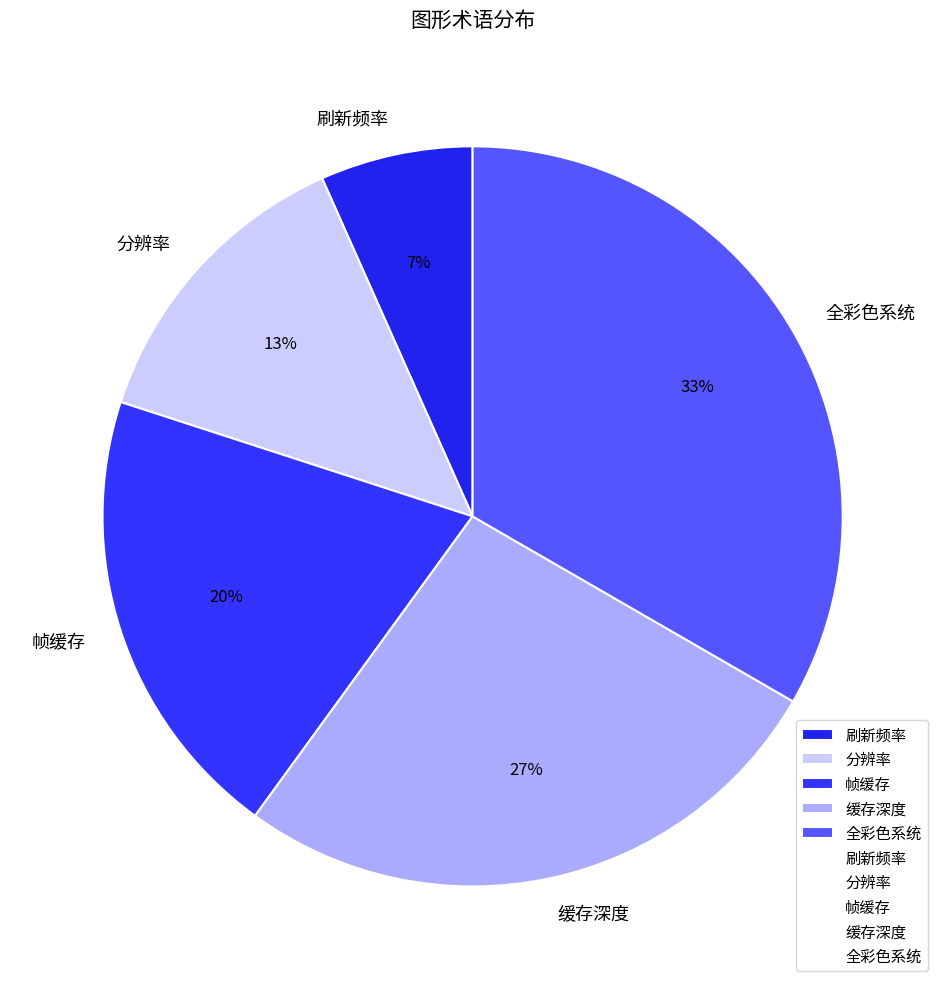

What percentage is the 刷新频率 slice, to the nearest percent?

7%